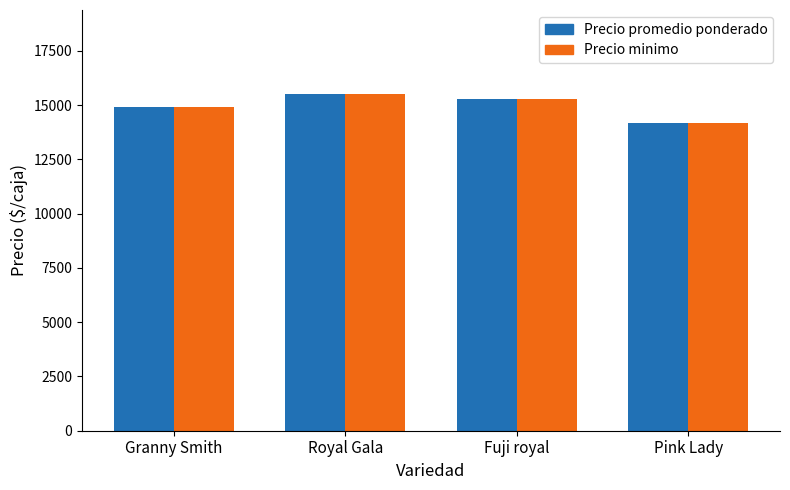

Rank the series by their maximum value, from highest to lowest.

Precio promedio ponderado, Precio minimo